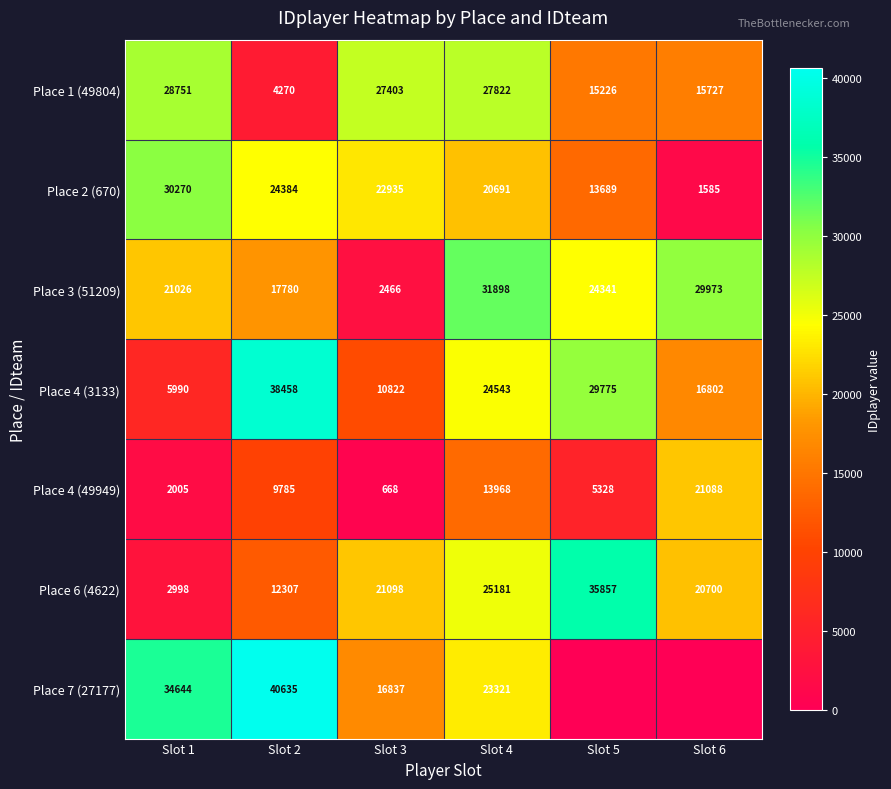

How many Place 4 (3133) values are between 10822 and 29775?

4